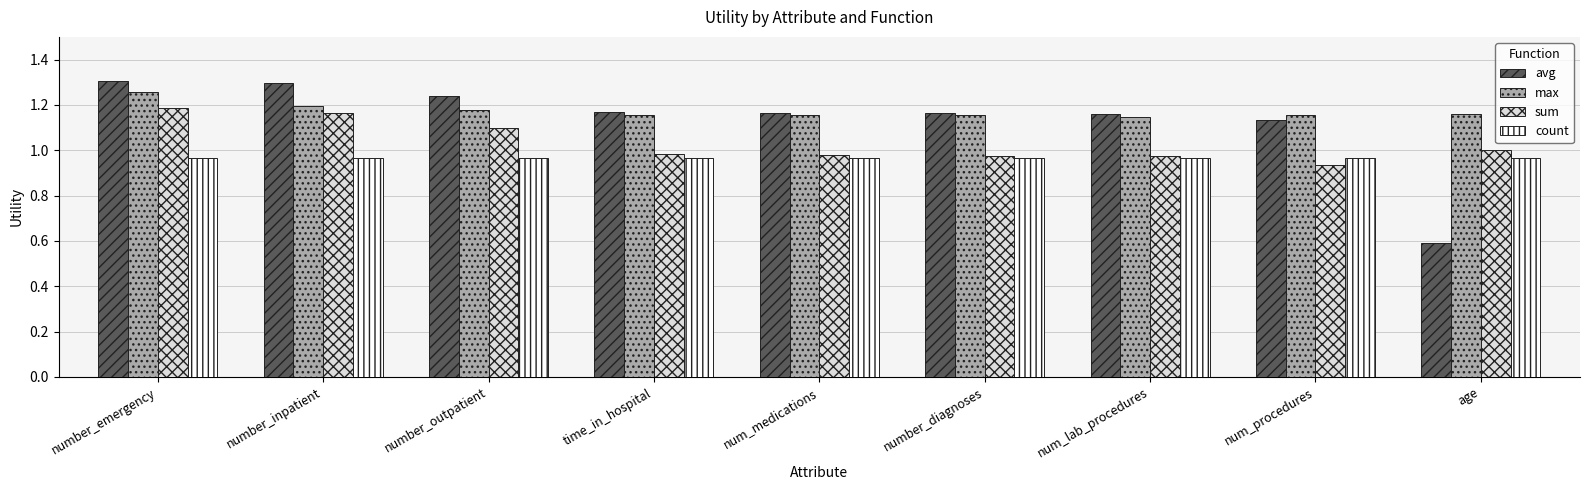

Between number_inpatient and num_medications, which series saw the biggest shift?

sum